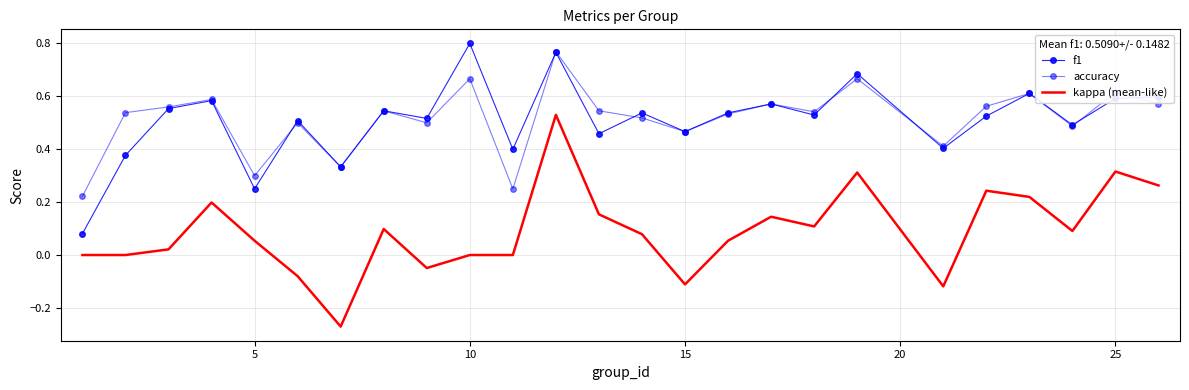

True or false: kappa (mean-like) and accuracy cross at least once.

False